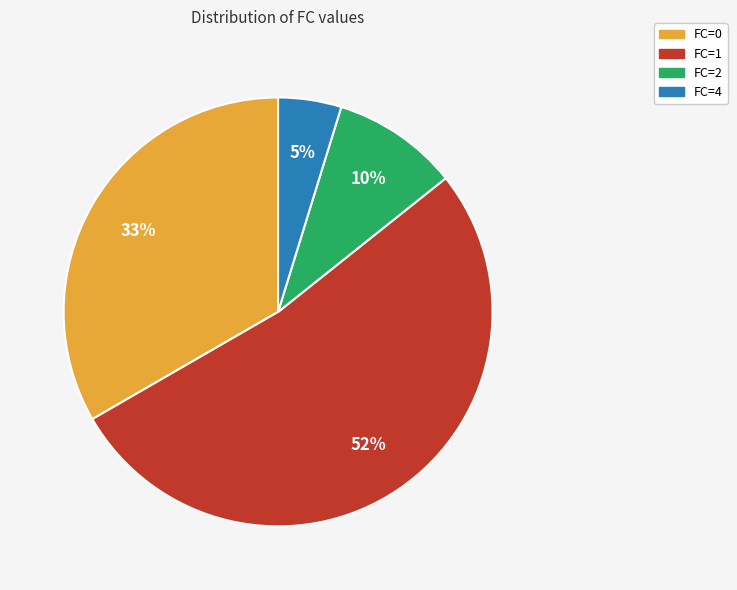

The FC=1 slice represents 52% of the pie. True or false?

True